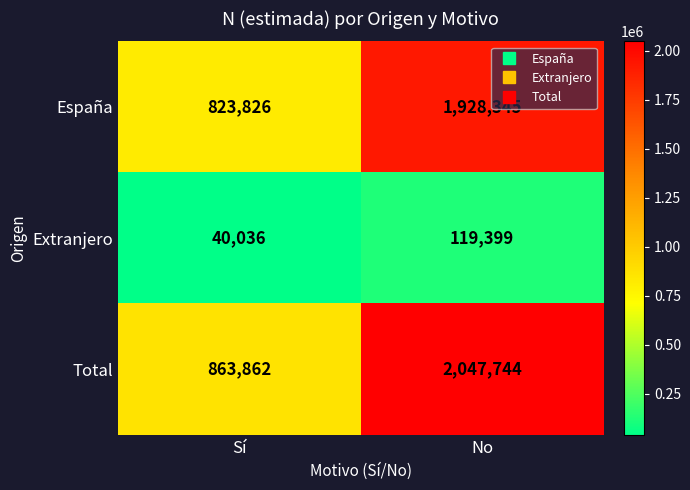

What is the difference between the highest and lowest values at Sí?

823826